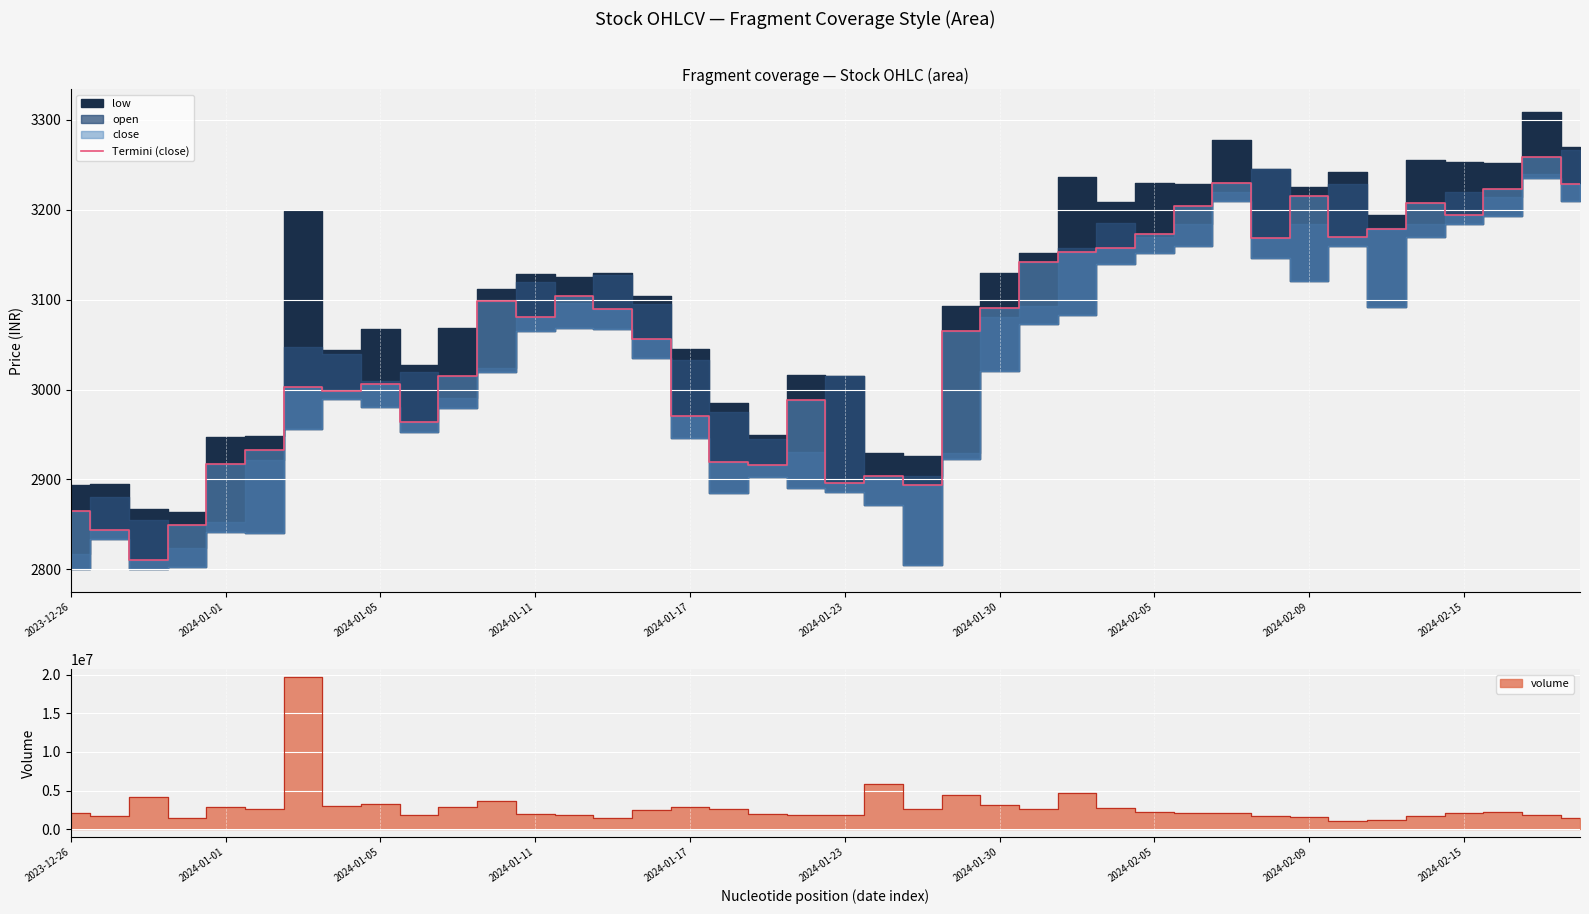

What is the highest value of the Termini (close) series?

3258.8